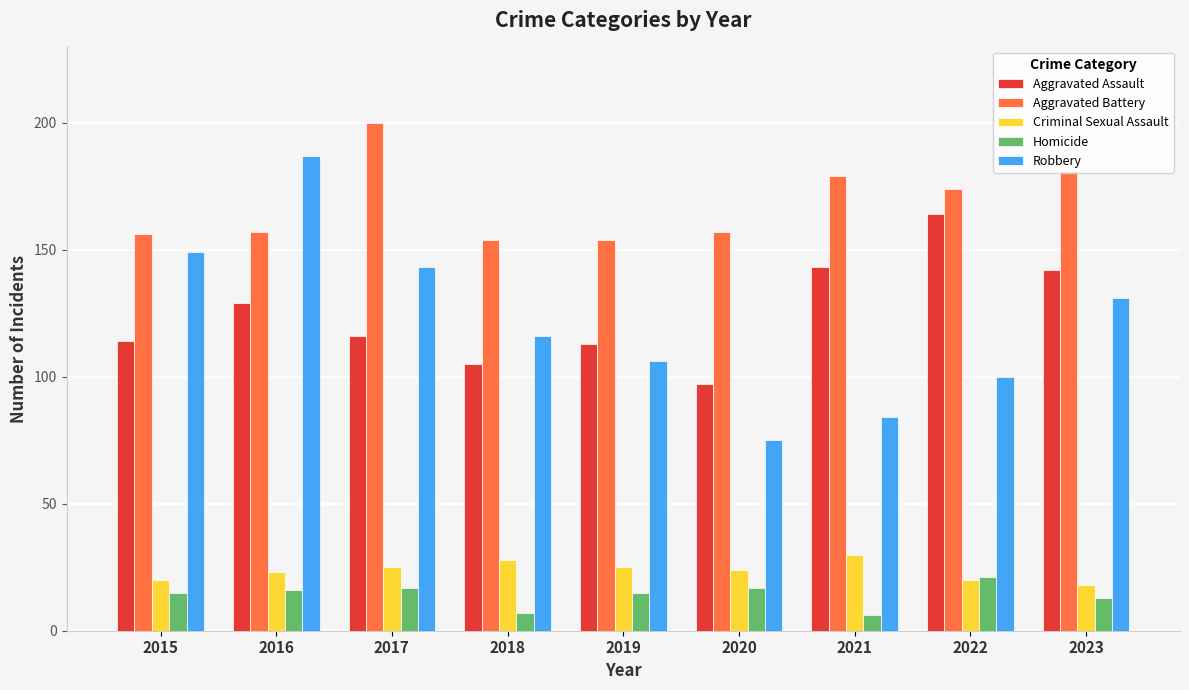

Rank the series at 2023 from lowest to highest value.

Homicide, Criminal Sexual Assault, Robbery, Aggravated Assault, Aggravated Battery